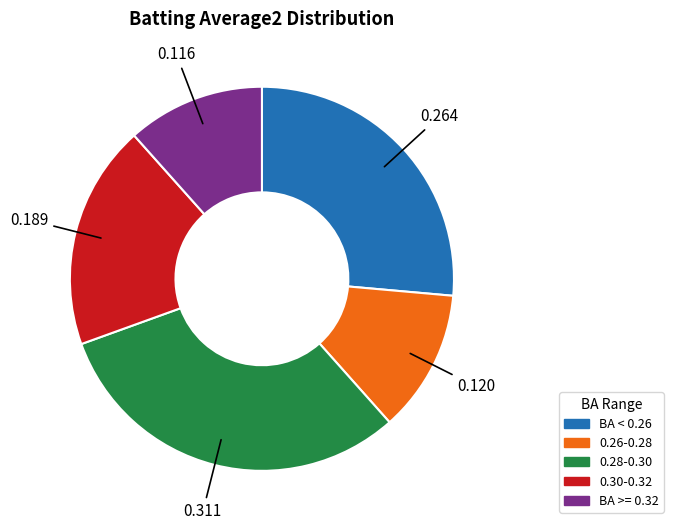

Does 0.26-0.28 account for over 50% of the chart?

No